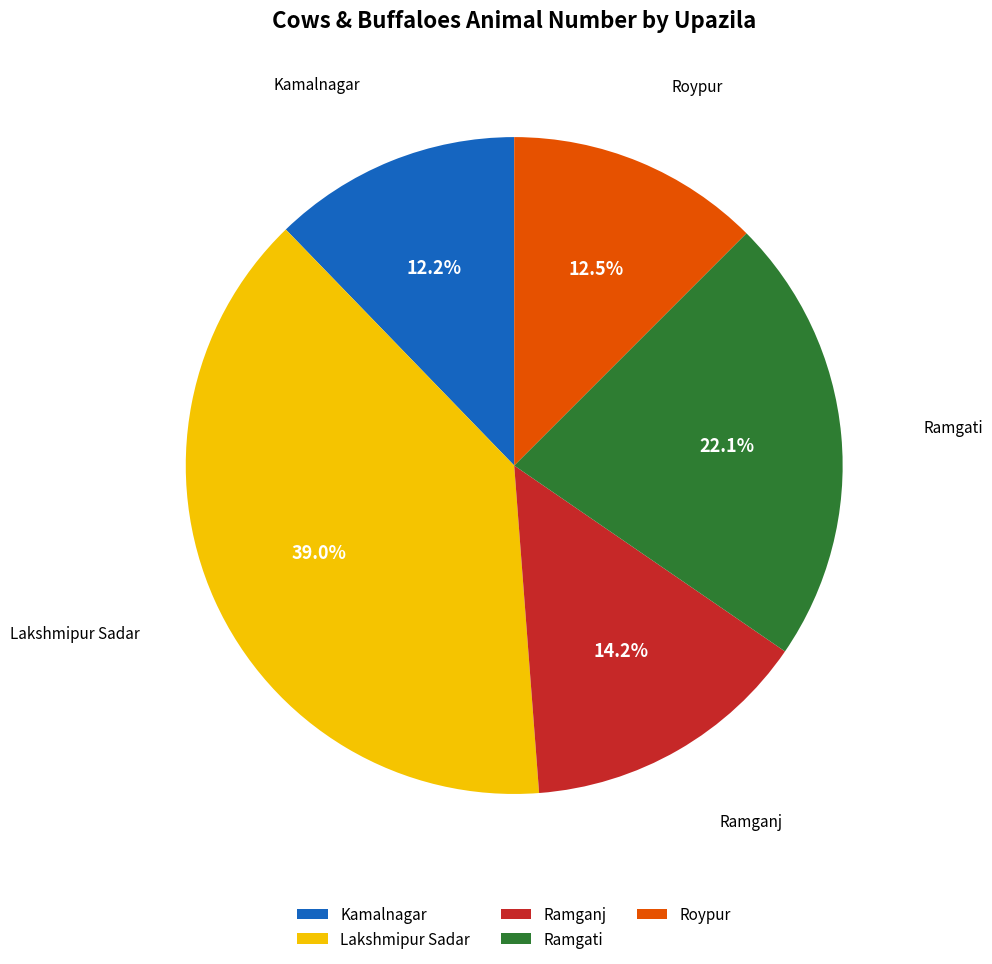

What percentage is the Ramgati slice, to the nearest percent?

22%